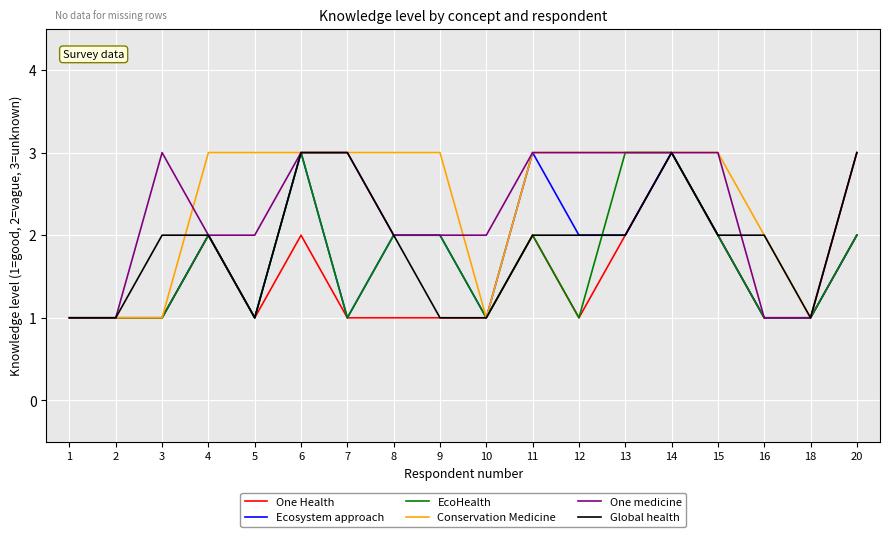

Is the value of Ecosystem approach at 20 greater than the value of One medicine at 3?

No